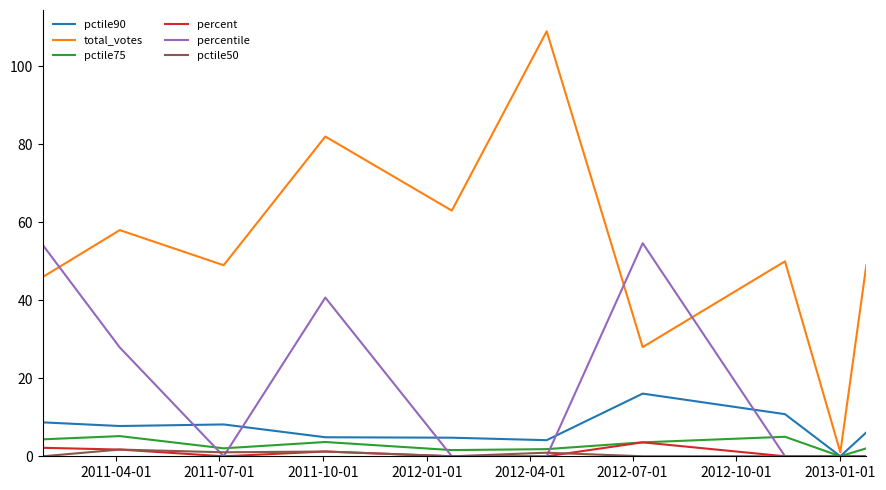

Count the number of data series in this chart.

6